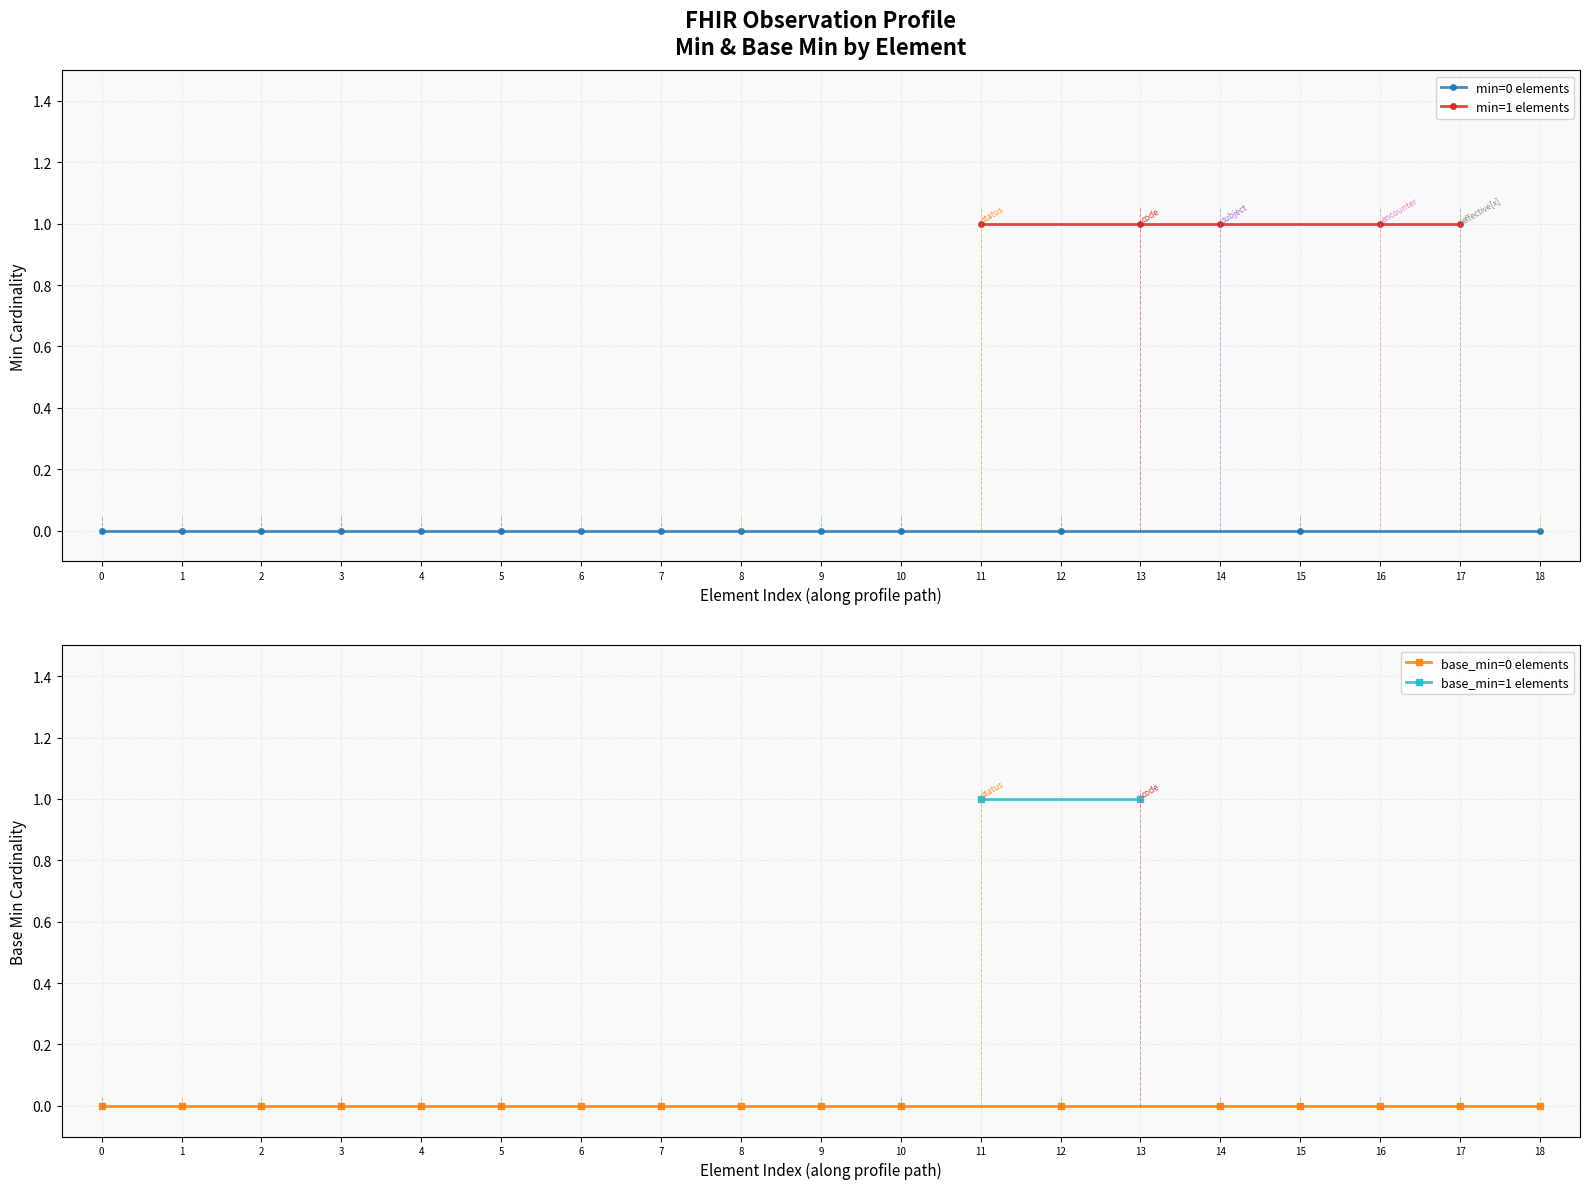

True or false: Is Modifier (Min=0) and Must Support (Base Min) cross at least once.

False